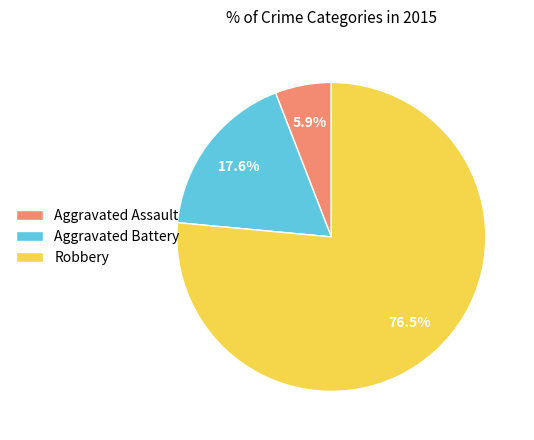

What percentage is the Aggravated Assault slice, to the nearest percent?

6%